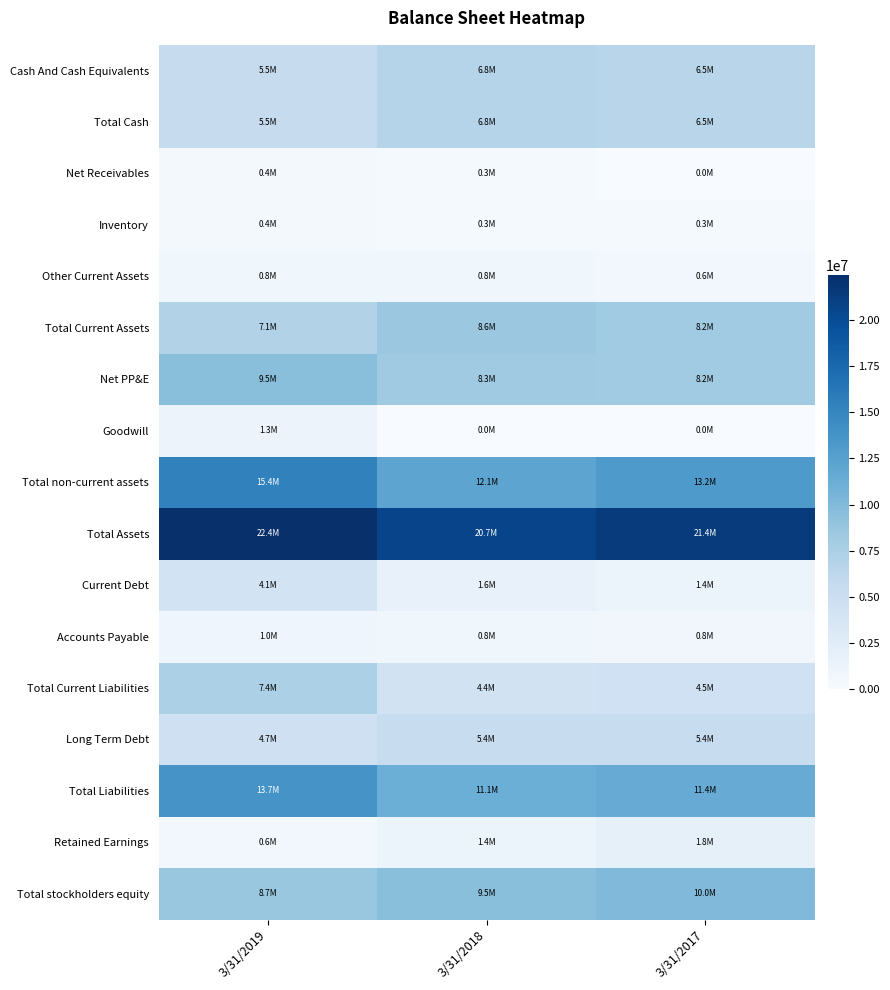

What is the difference between the highest and lowest values at 3/31/2018?

20644332